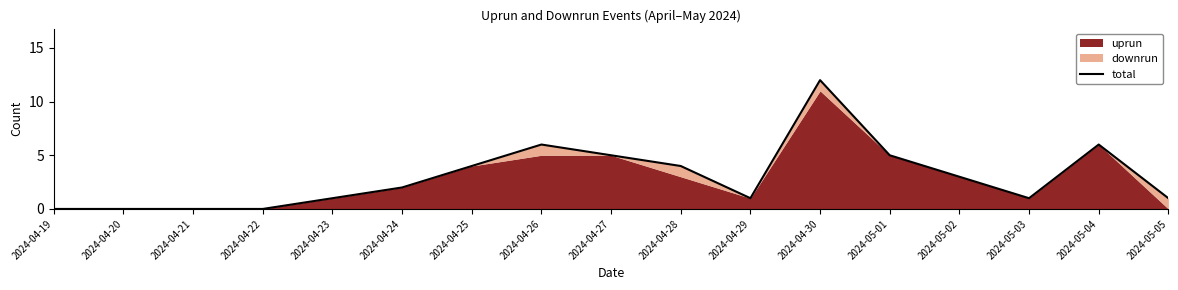

True or false: the data shows 5 at 2024-05-01.

True